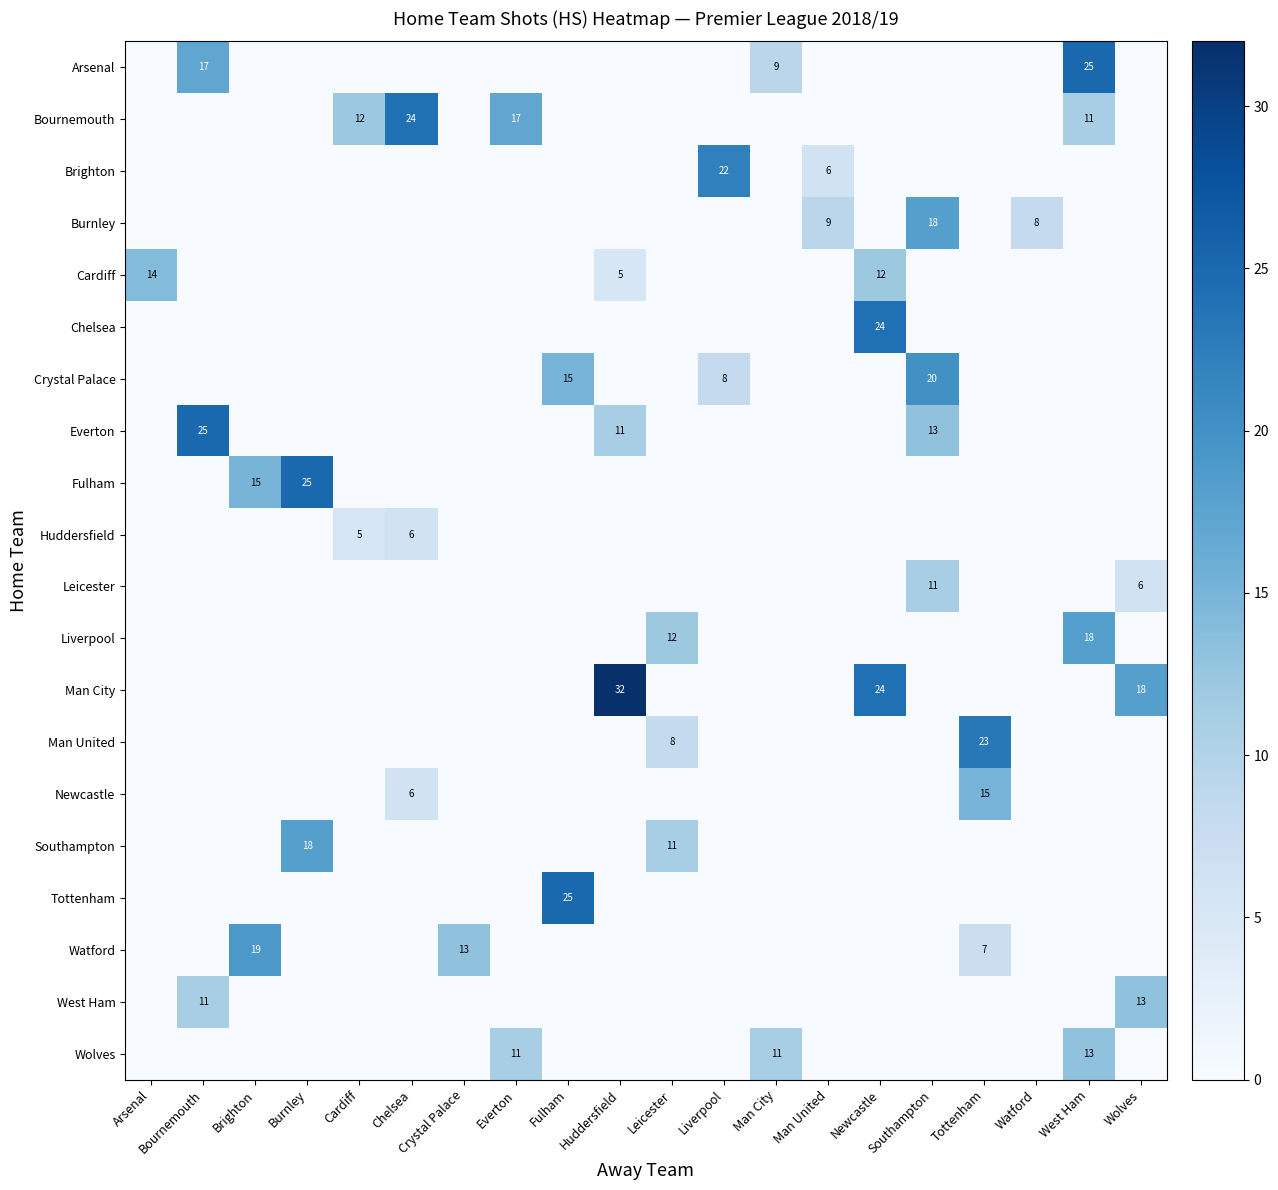

How many data points does each series have?

20